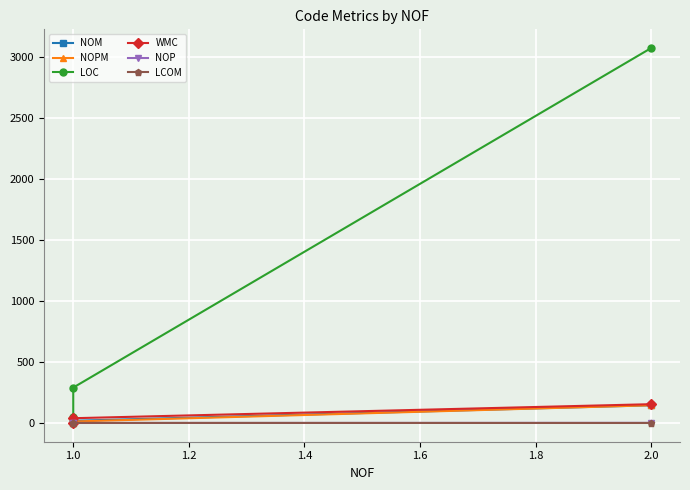

How many data points does each series have?

3